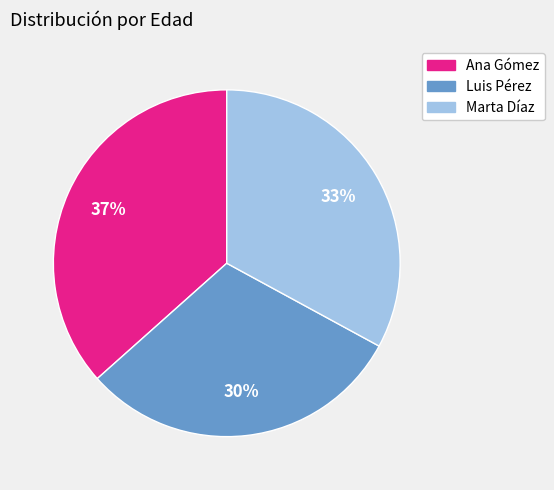

Is it true that Luis Pérez is 30% of the pie?

True